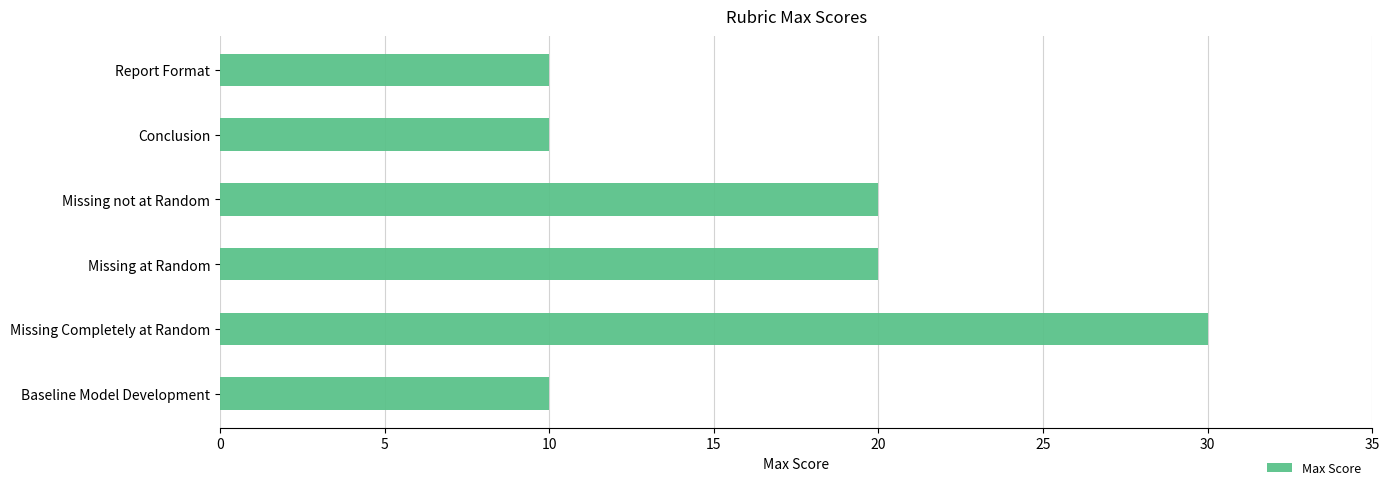

True or false: the data shows 15 at Report Format.

False